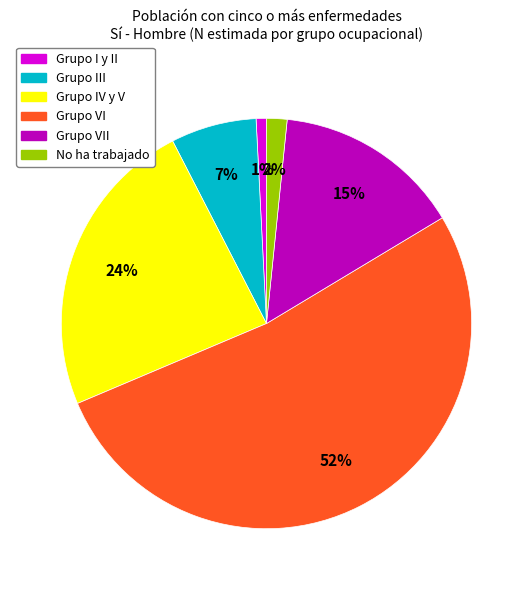

To the nearest percent, what is the average slice percentage?

17%